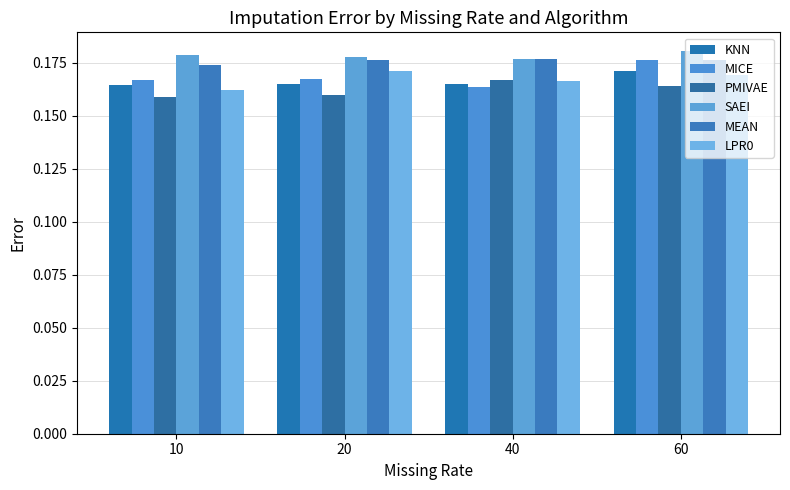

Is it true that LPR0 equals 0.3 at 20?

False